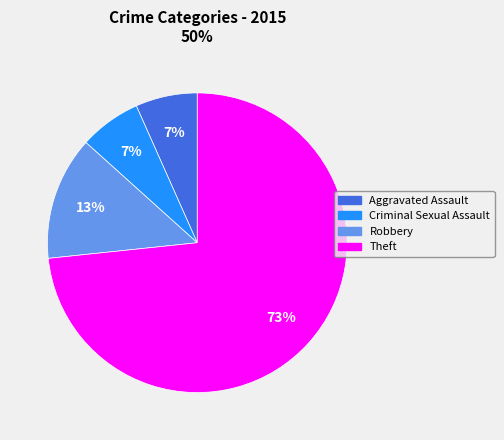

Is Theft the majority of the pie?

Yes